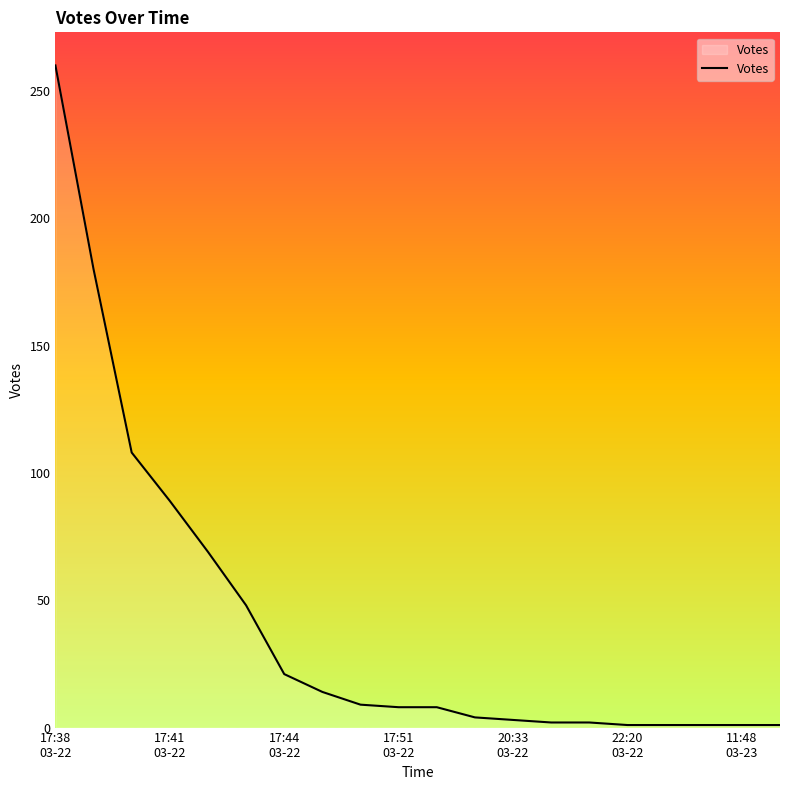

What is the difference between the maximum and minimum values?

259